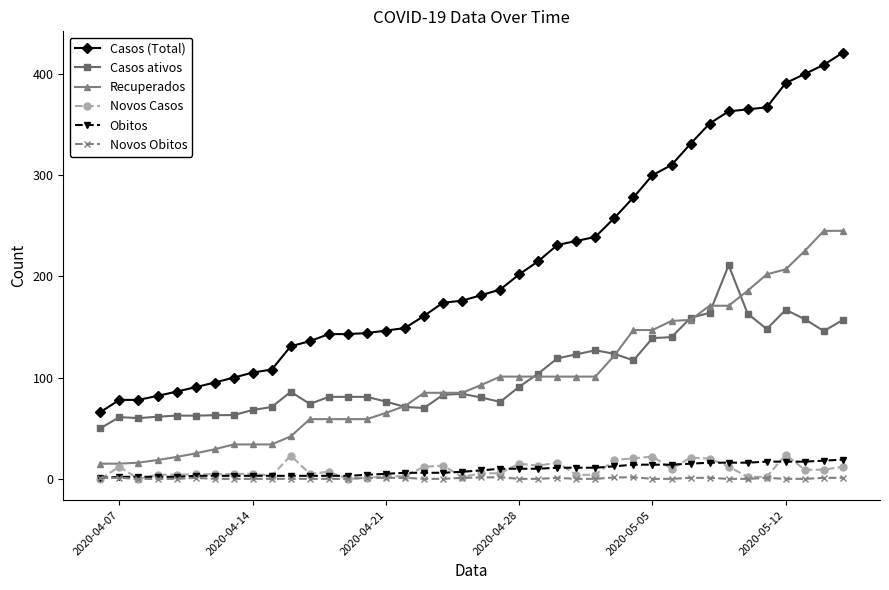

What is the sum of all Recuperados values?

3992.4